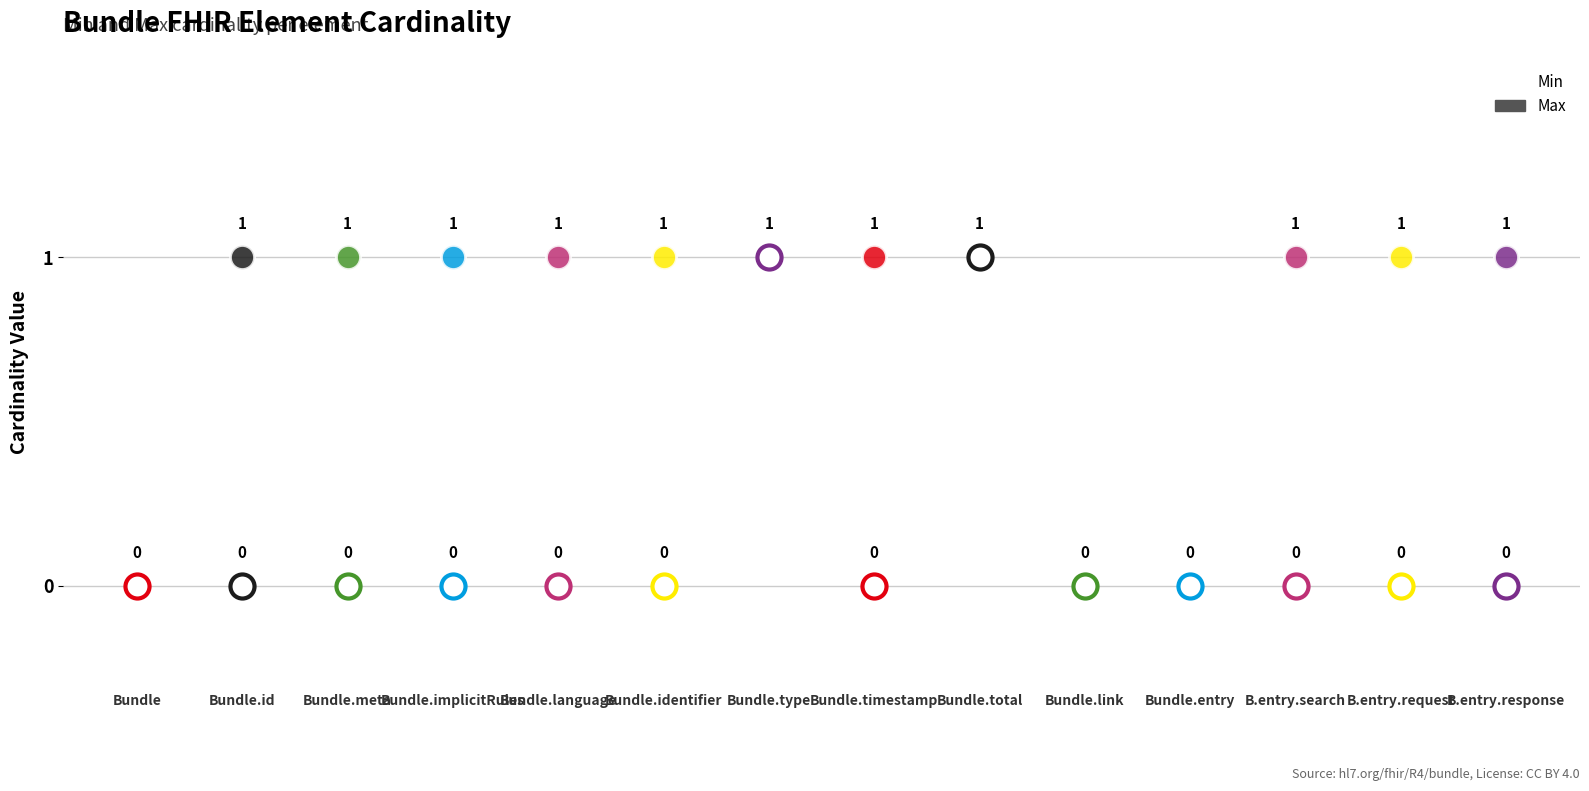

Which series reaches the maximum Y coordinate?

Min